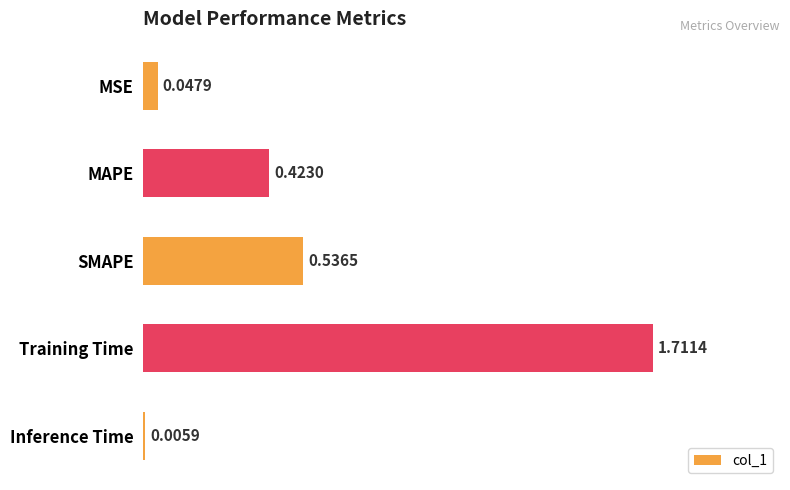

What is the change in value from MAPE to Training Time?

+1.3